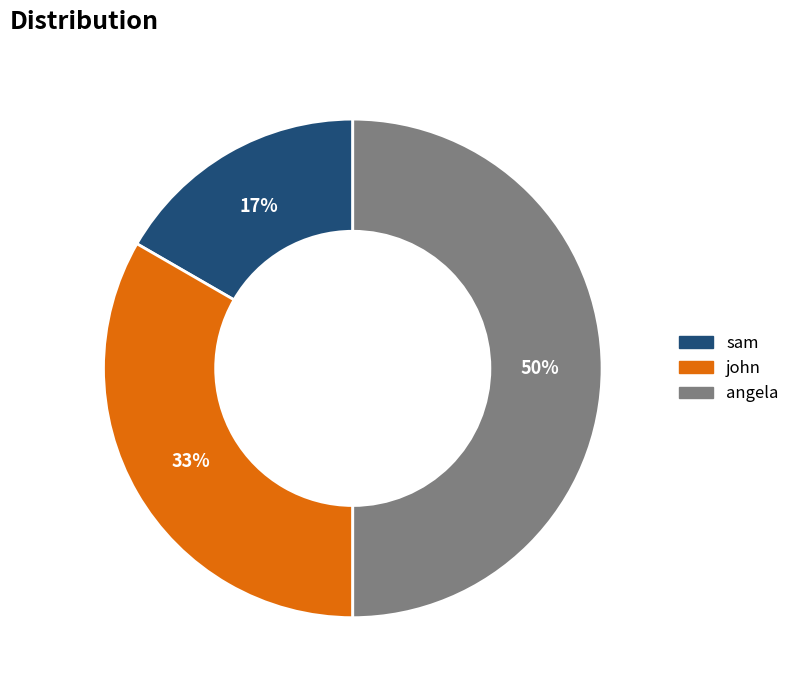

Rank the categories by value from lowest to highest.

sam, john, angela